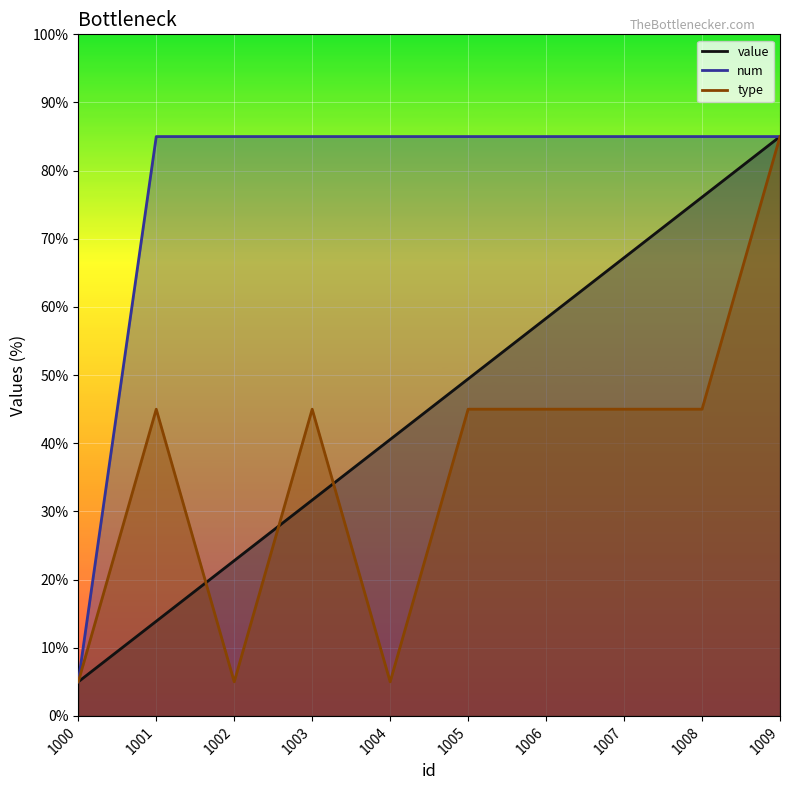

Where does the value series first go above 49?

1005